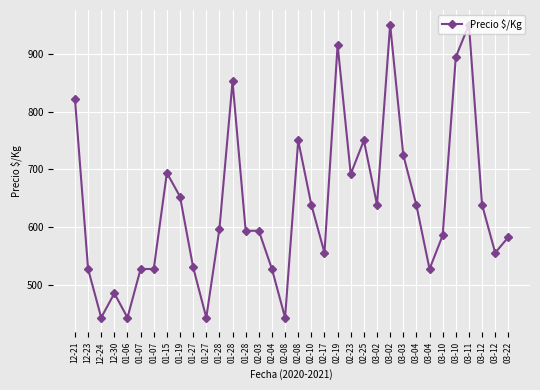

Where is the data nearest to the value 697?

01-15